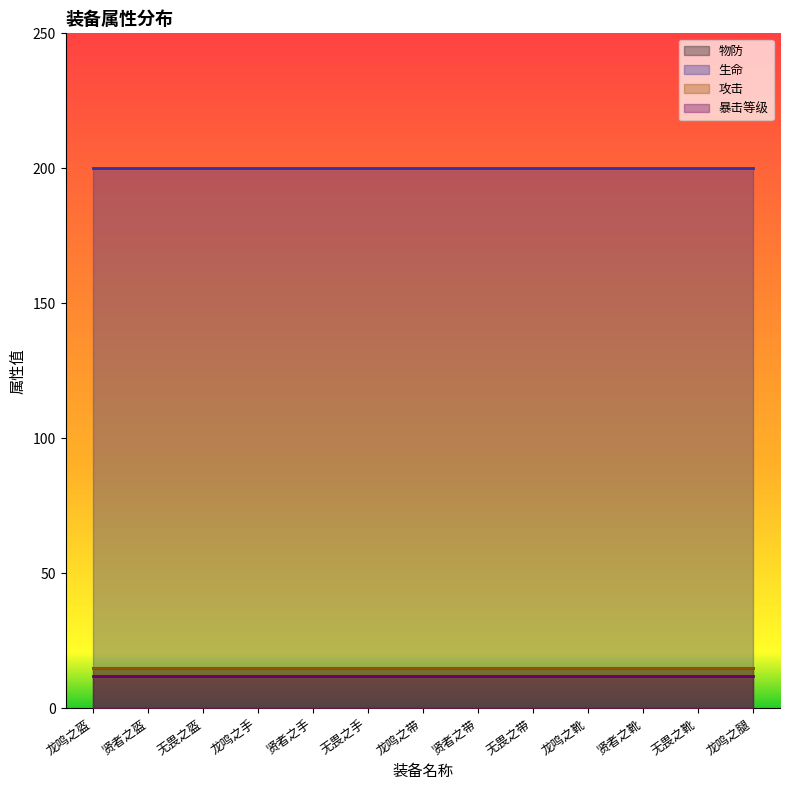

What is the label of the 7th point from the left?

龙鸣之带